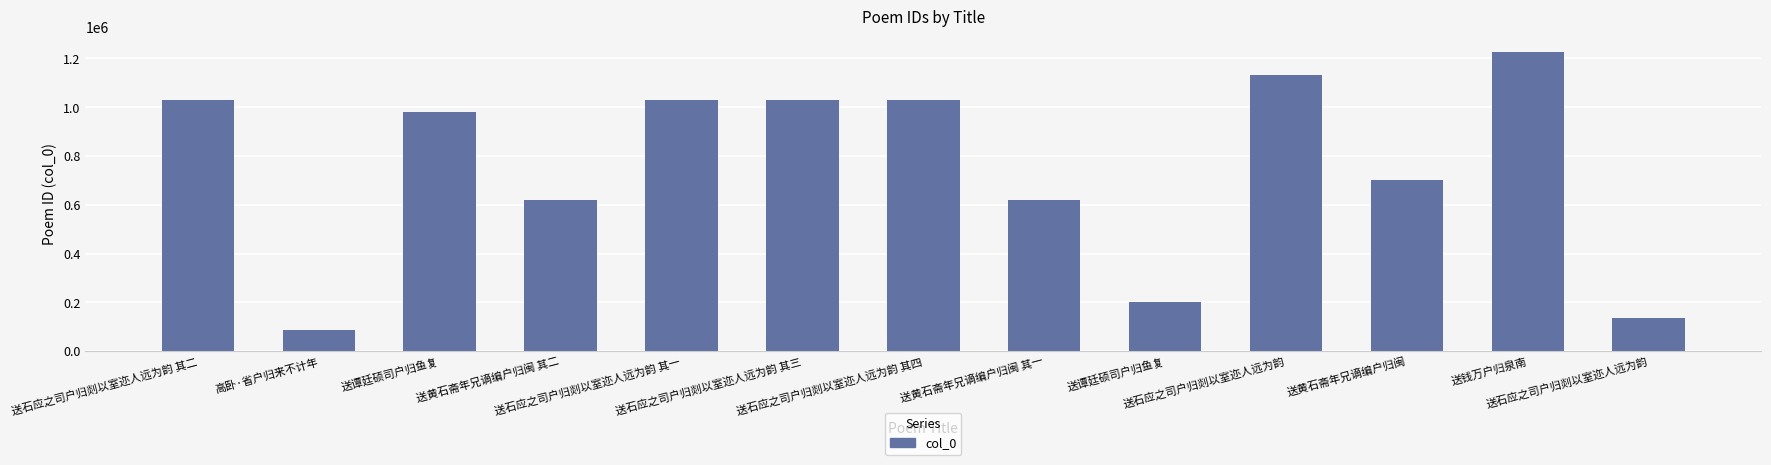

How many values are below 978961?

6